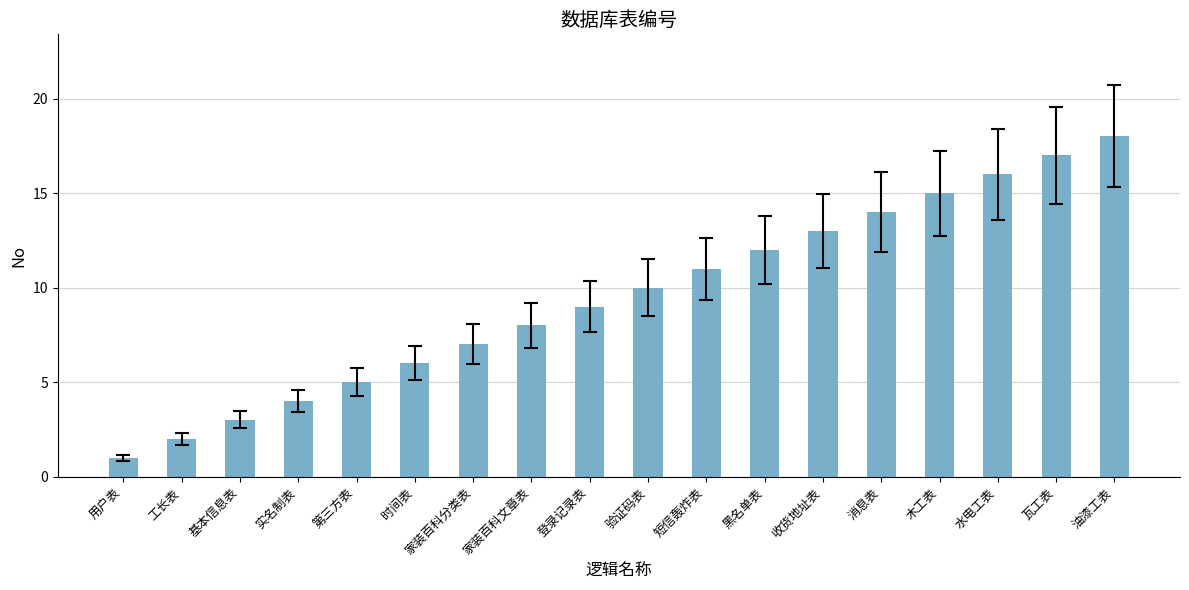

How many bars are there in total?

18